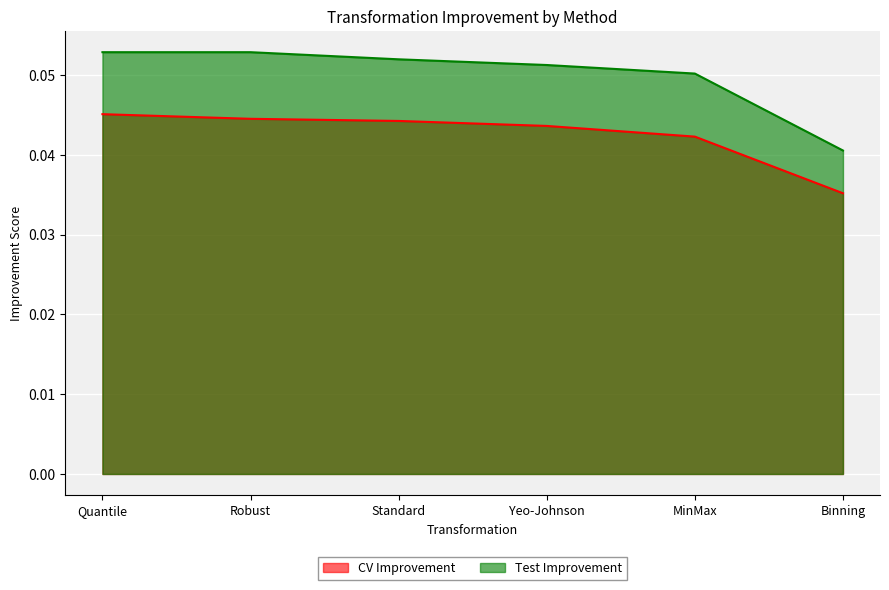

Which series has the largest total across all categories?

Test Improvement